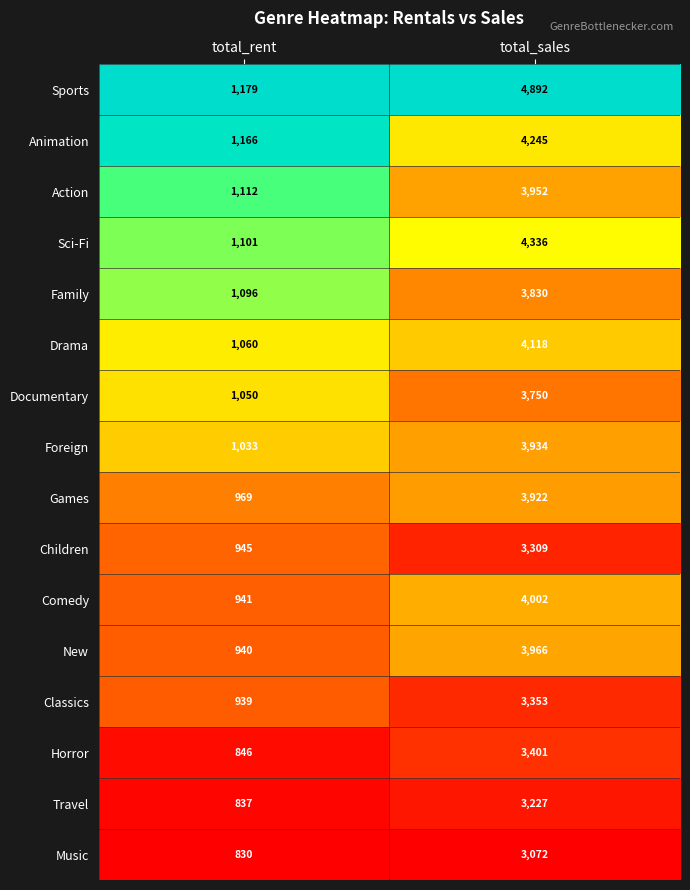

Is the value of Action at total_sales greater than the value of Horror at total_sales?

Yes